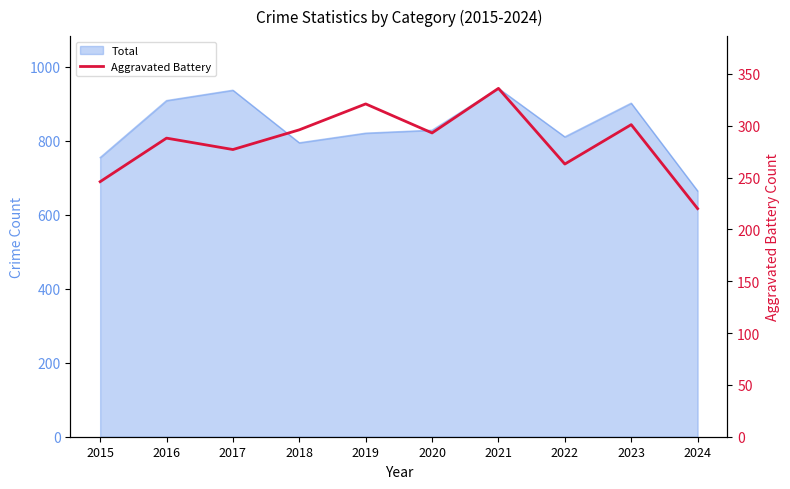

What is the difference between the maximum and minimum values?

116